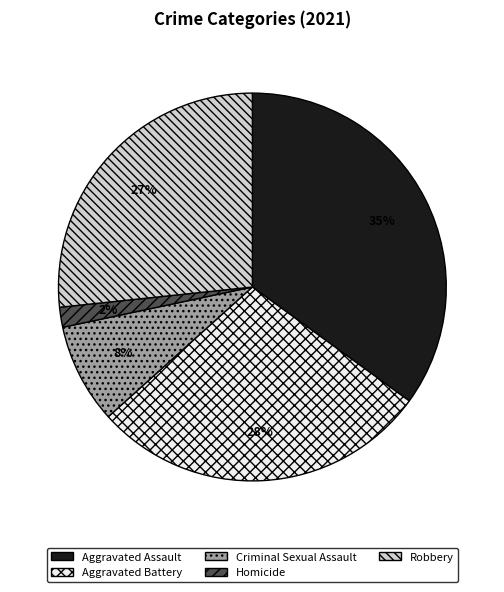

Is it true that Aggravated Assault is 35% of the pie?

True